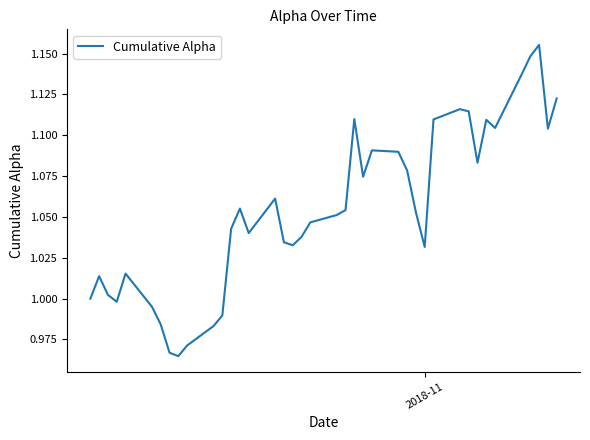

Reading left to right, what are all the values shown in this chart?

1.0	1.0	1.0	1.0	1.0	1.0	1.0	1.0	1.0	1.0	1.0	1.0	1.0	1.1	1.0	1.1	1.0	1.0	1.0	1.0	1.1	1.1	1.1	1.1	1.1	1.1	1.1	1.1	1.0	1.1	1.1	1.1	1.1	1.1	1.1	1.1	1.1	1.2	1.1	1.1